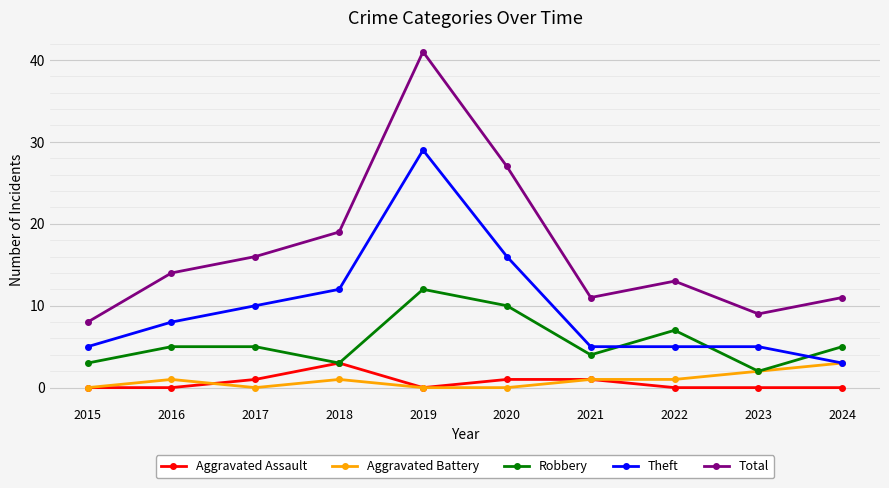

What are all the series names shown in the legend?

Aggravated Assault, Aggravated Battery, Robbery, Theft, Total